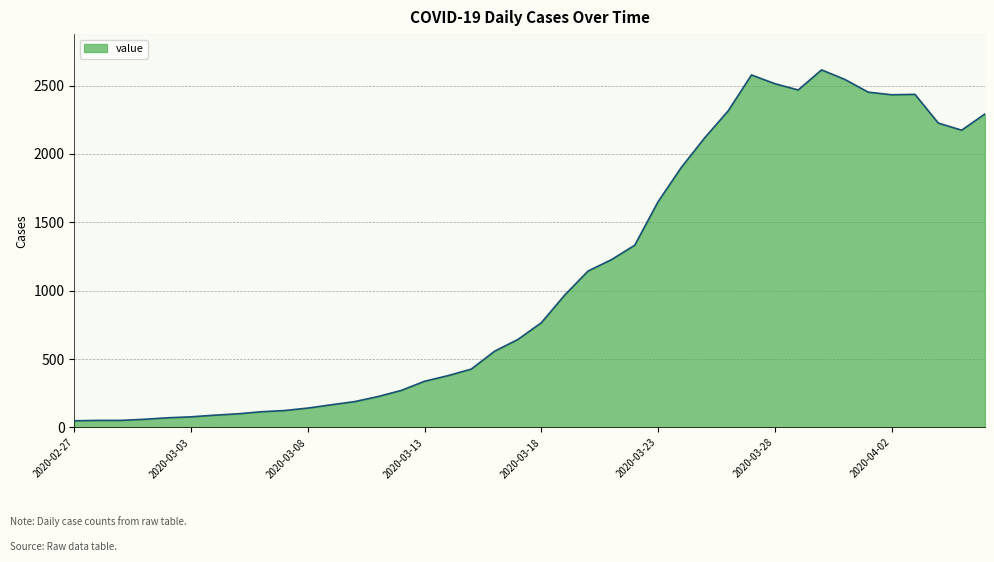

What is the difference between the maximum and minimum values?

2566